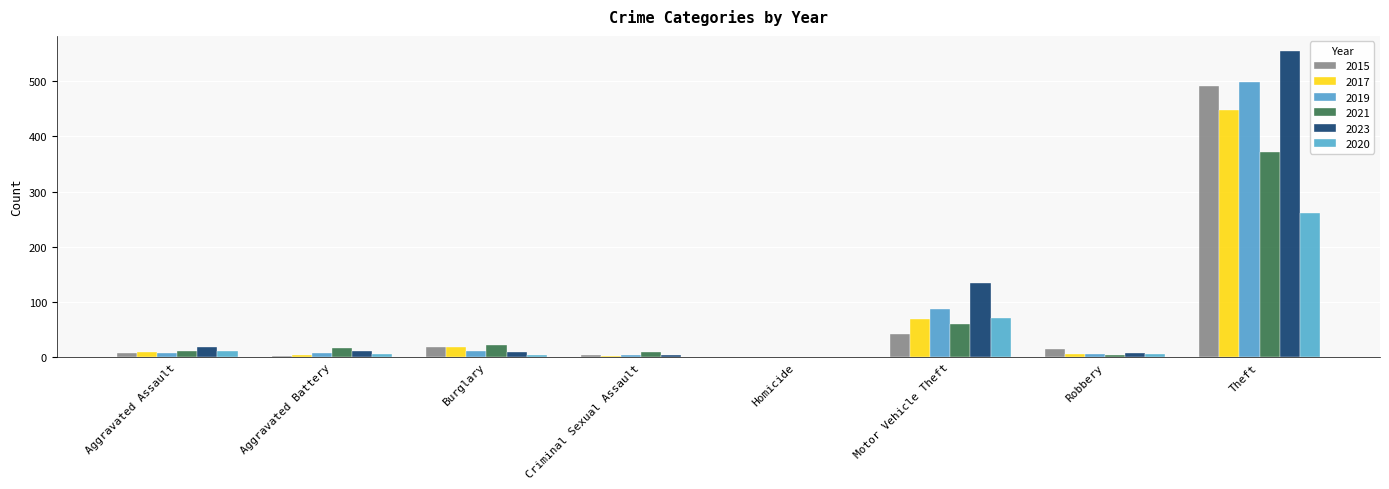

What is the sum of all 2019 values?

623